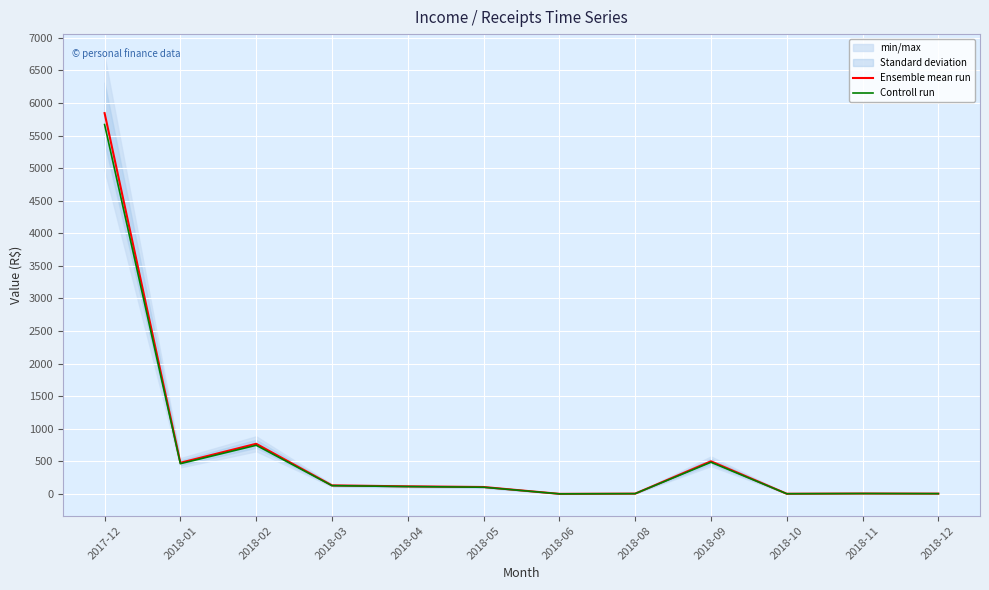

Does the chart display data point markers on the line(s)?

No